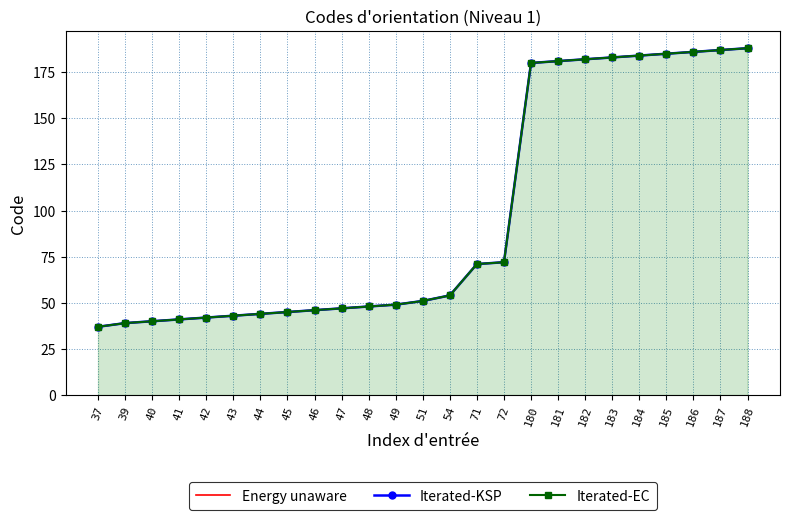

Rank the categories by Iterated-KSP value from lowest to highest.

37, 39, 40, 41, 42, 43, 44, 45, 46, 47, 48, 49, 51, 54, 71, 72, 180, 181, 182, 183, 184, 185, 186, 187, 188